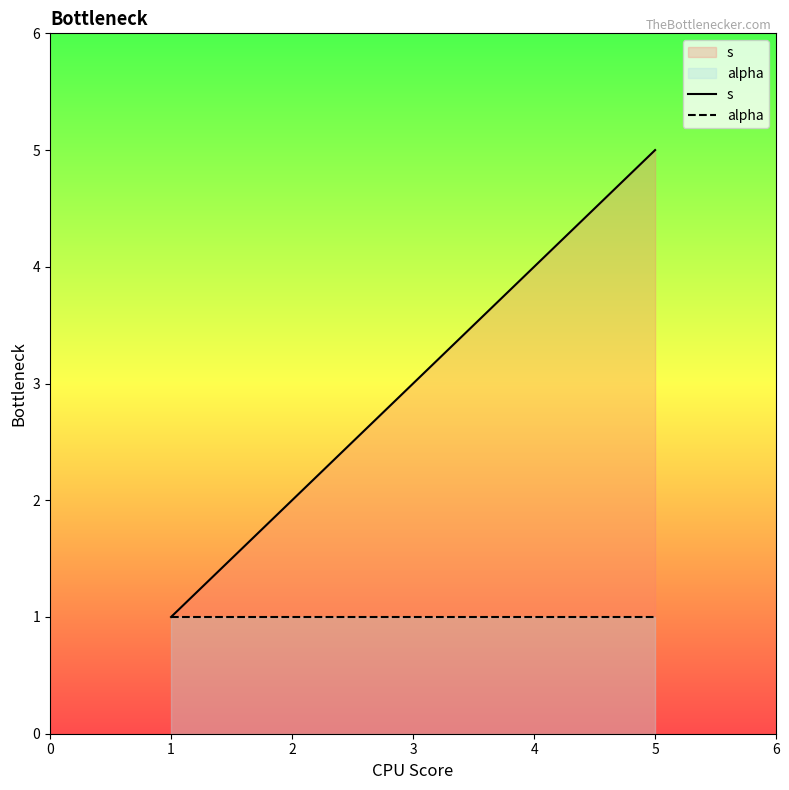

What is the difference between the highest and lowest values at 1?

0